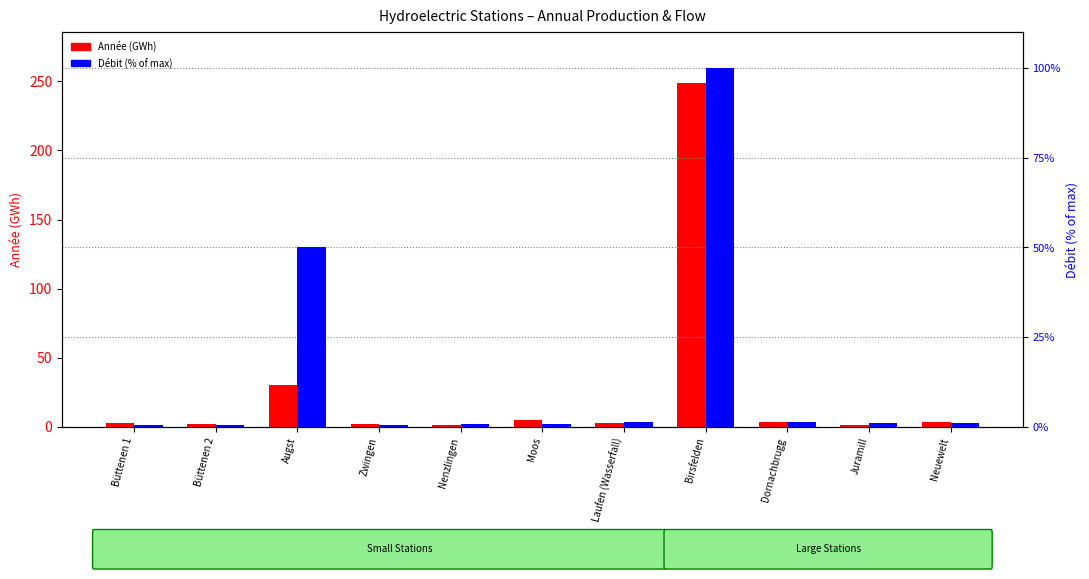

Reading left to right, what are all the values shown in this chart?

Année (GWh): 2.7	2.1	30.0	1.9	1.1	5.2	2.9	248.4	3.5	1.6	3.6
Débit (% of max): 0.4	0.4	50.0	0.6	0.7	0.8	1.3	100.0	1.3	1.0	1.2